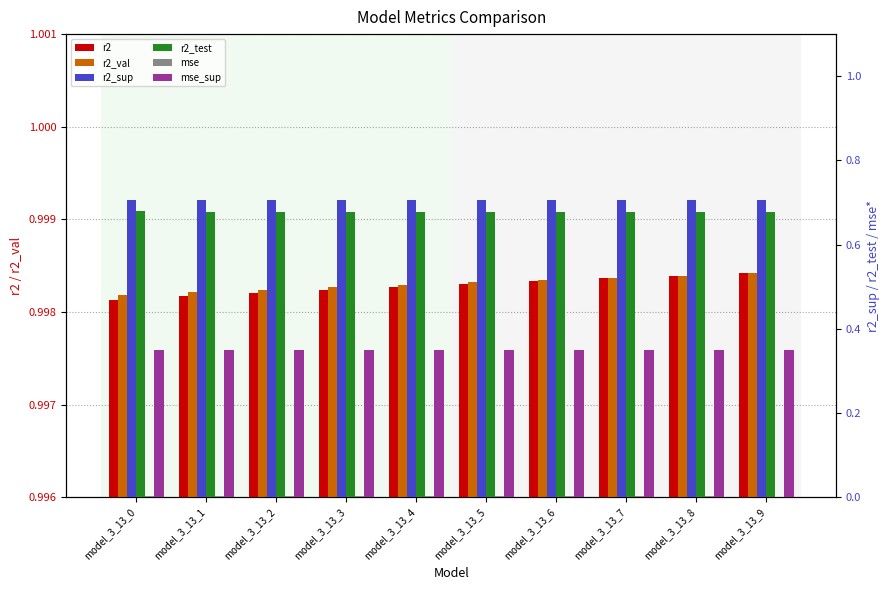

At model_3_13_8, list the series in order from largest to smallest.

r2_val, r2, r2_sup, r2_test, mse_sup, mse